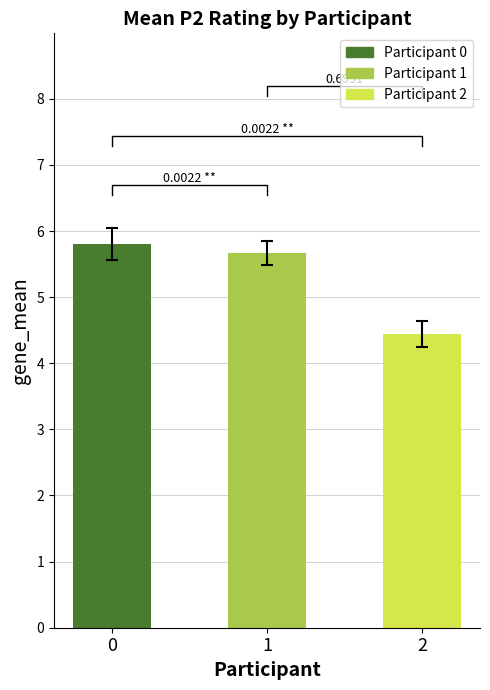

The value at 1 is 2.9. True or false?

False